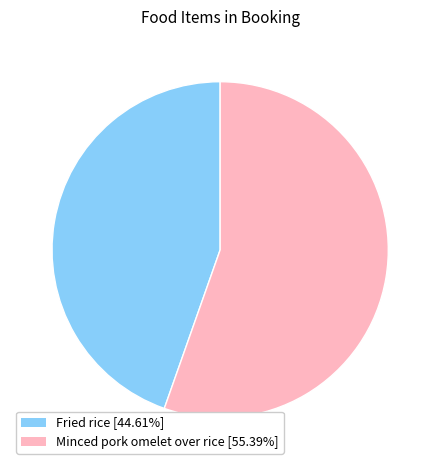

Is there any slice that represents more than half of the pie?

Yes